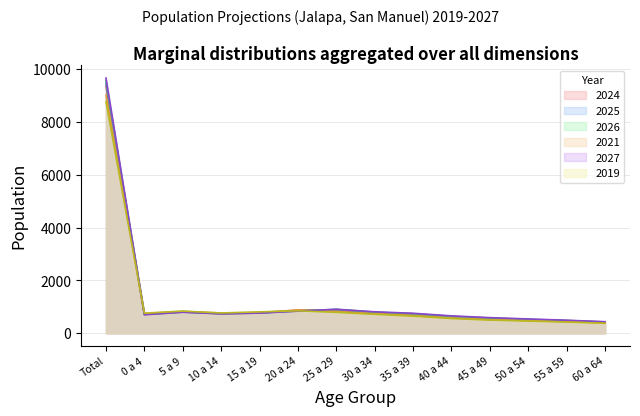

How many interior local valleys does the 2024 series have?

2